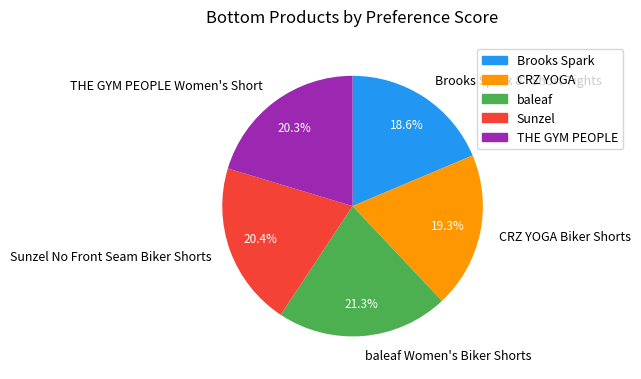

Count the number of slices in the pie.

5